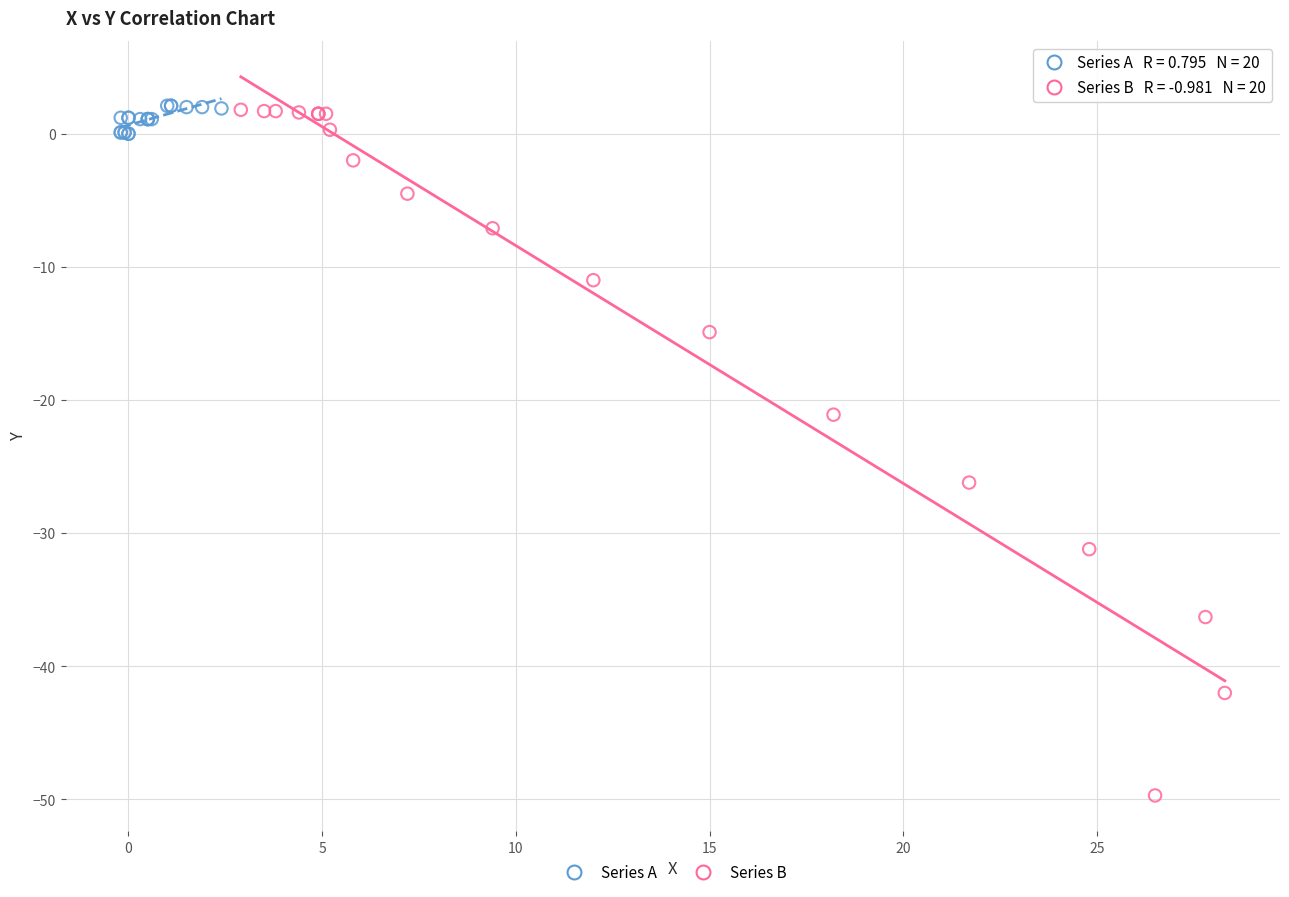

Which series has the widest spread of Y values?

Series B